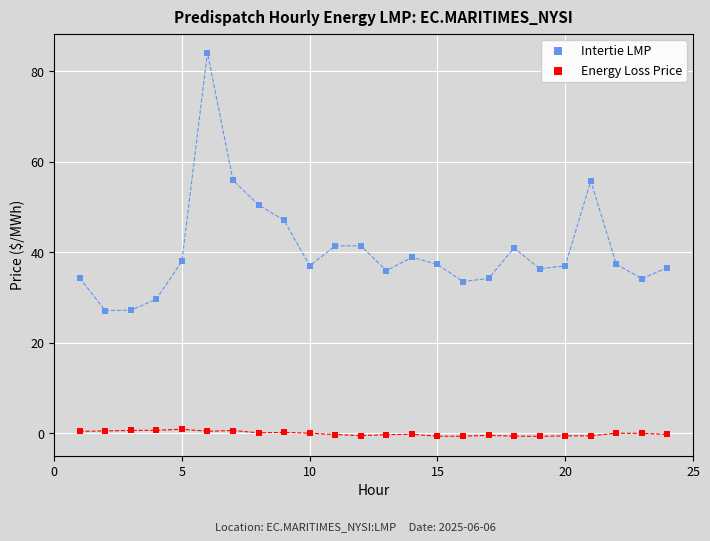

Across all data points, what is the range of X values (max minus min)?

23.0